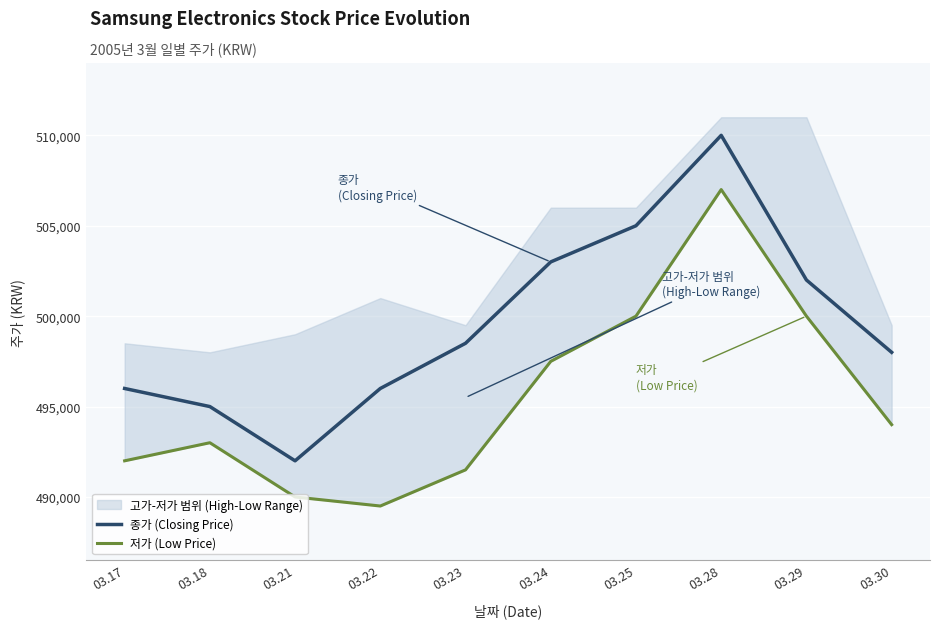

At which label does 종가 (Closing Price) first exceed 498500?

03.24